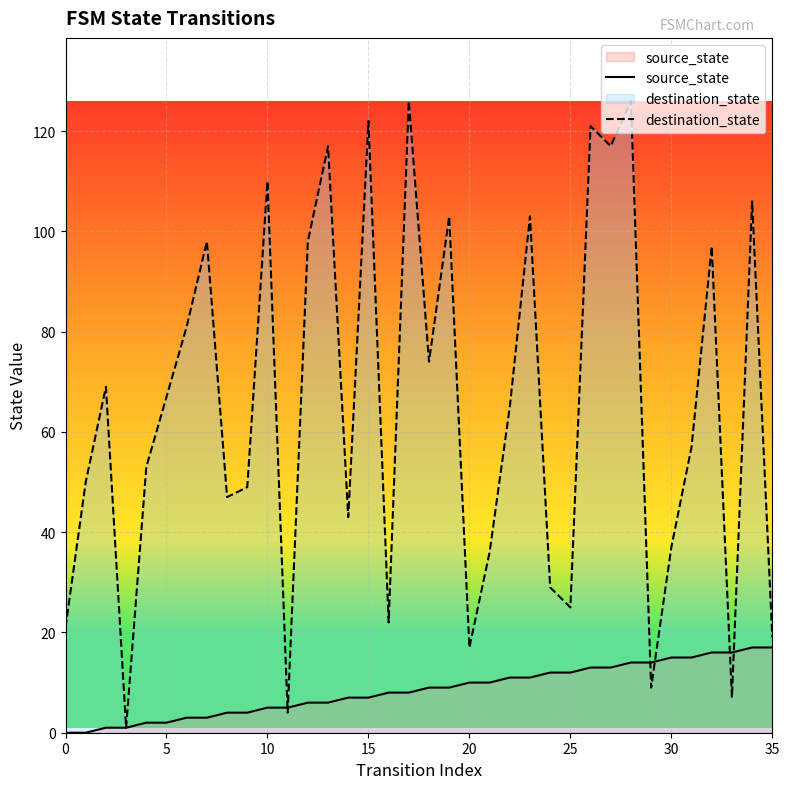

True or false: source_state has more than 0 points higher than both neighbors.

False